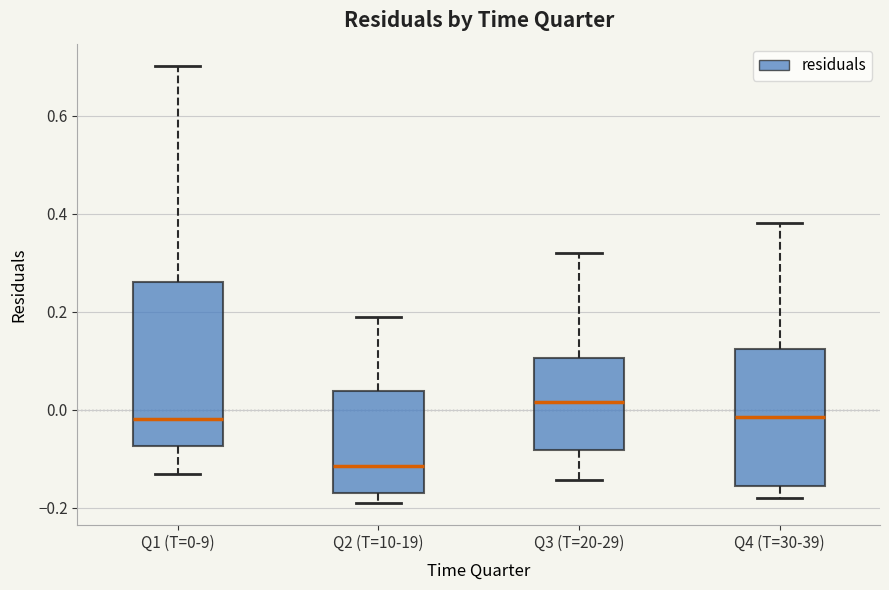

Reading left to right, read every box against the y-axis: the position of its median line, the range the box covers, and the ends of its whiskers. The values are not printed on the chart, so give them approximately, as read against the axis.

Q1 (T=0-9): median -0.02, box -0.08 to 0.26, whiskers -0.14 to 0.70
Q2 (T=10-19): median -0.12, box -0.18 to 0.04, whiskers -0.20 to 0.18
Q3 (T=20-29): median 0.02, box -0.08 to 0.10, whiskers -0.14 to 0.32
Q4 (T=30-39): median -0.02, box -0.16 to 0.12, whiskers -0.18 to 0.38